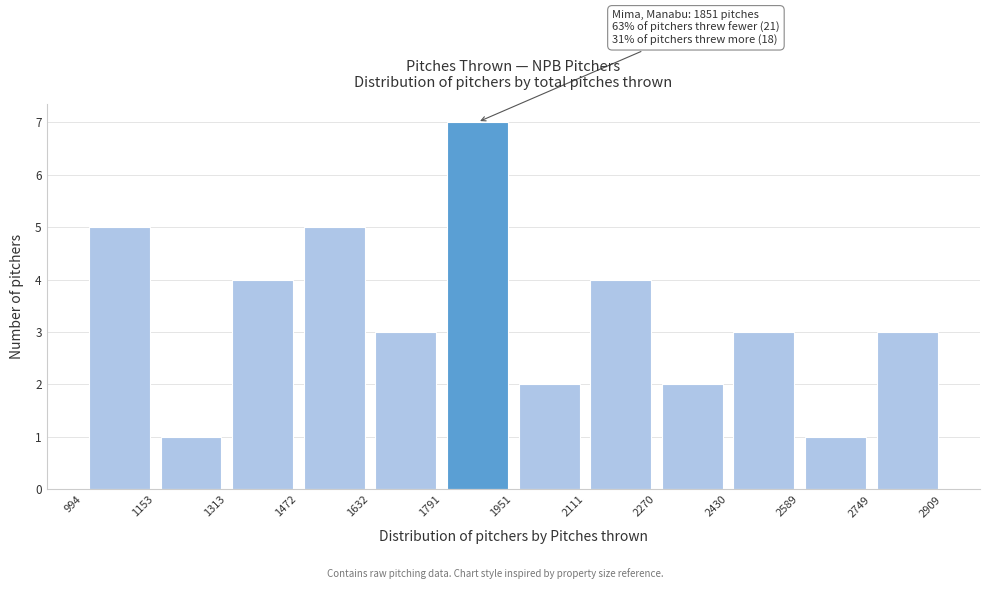

Over which range of the x-axis is the bar tallest?

1791 to 1951